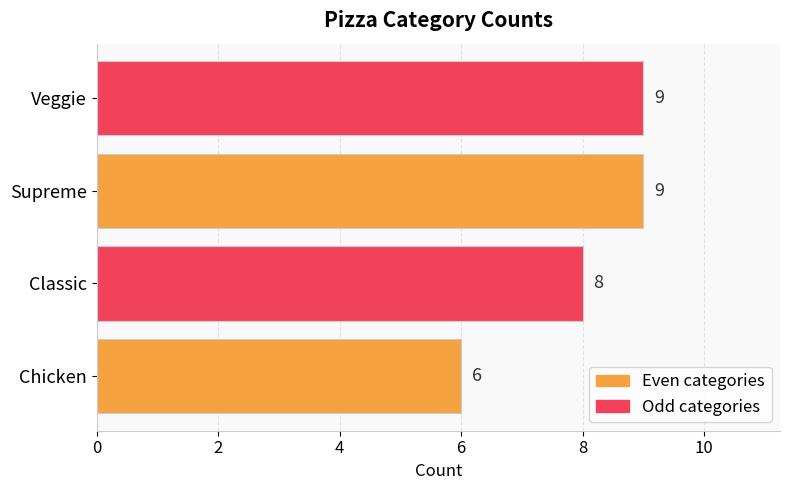

What is the greatest value displayed?

9